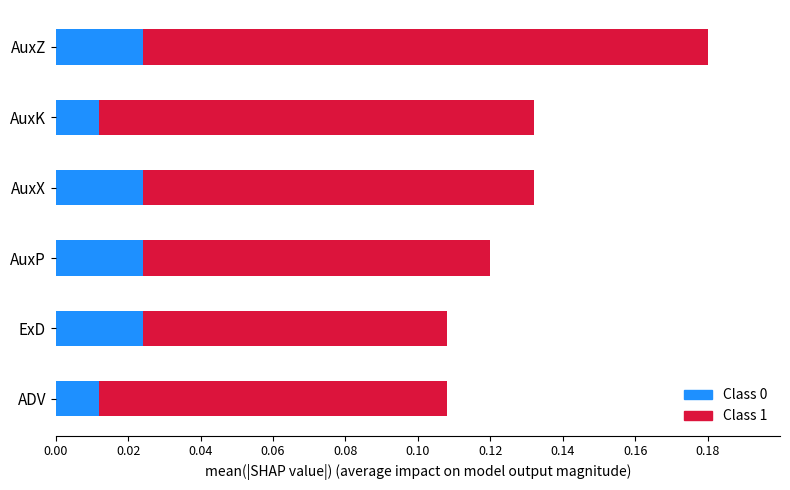

At which category is the sum across all series the highest?

AuxZ